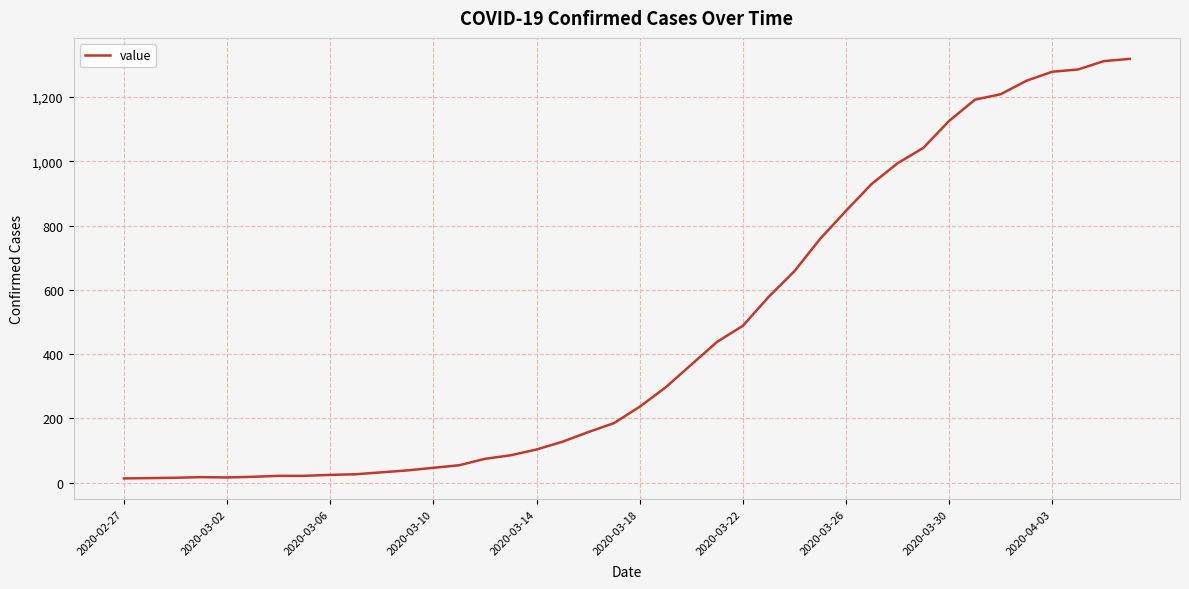

What is the difference between the maximum and minimum values?

1306